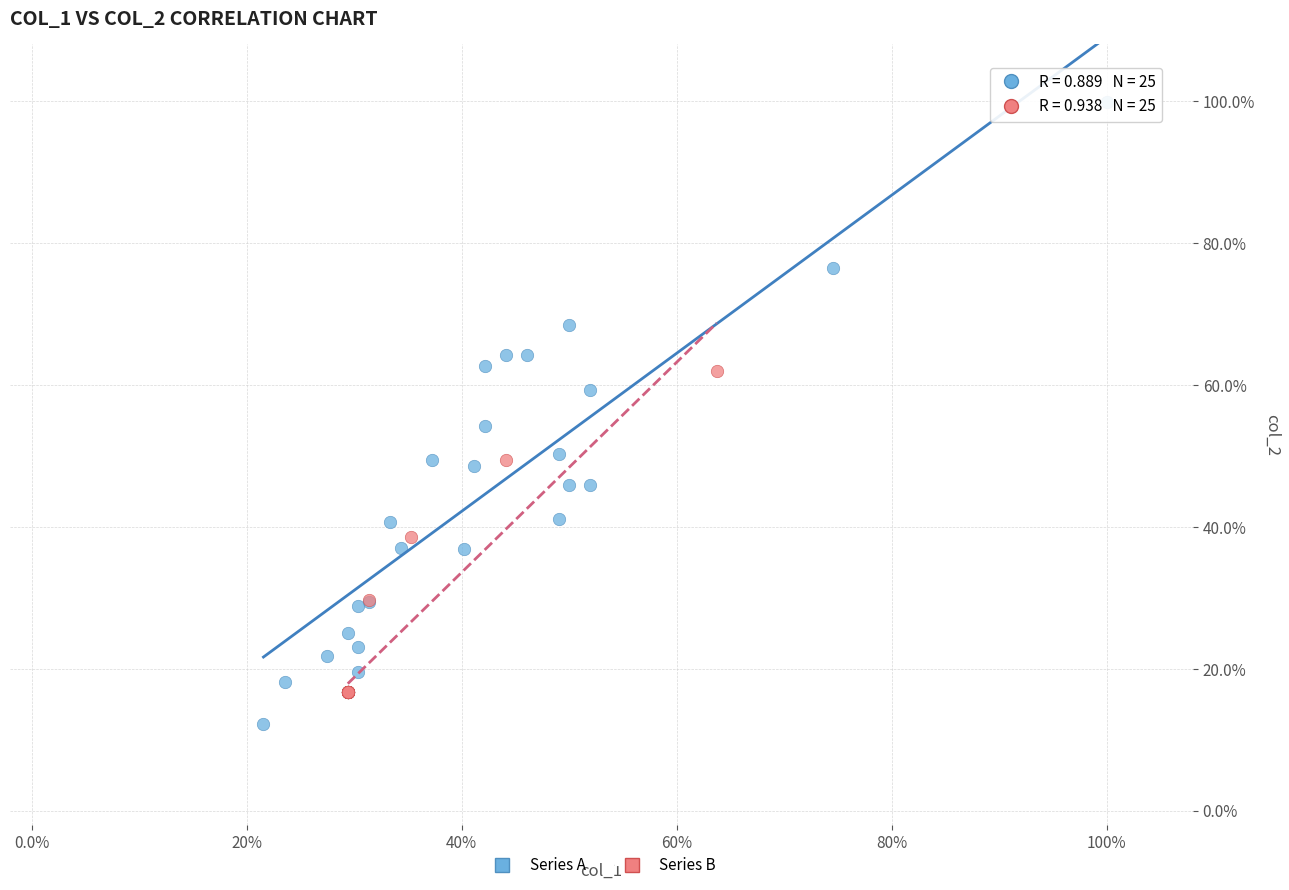

Which series reaches the minimum Y coordinate?

Series A